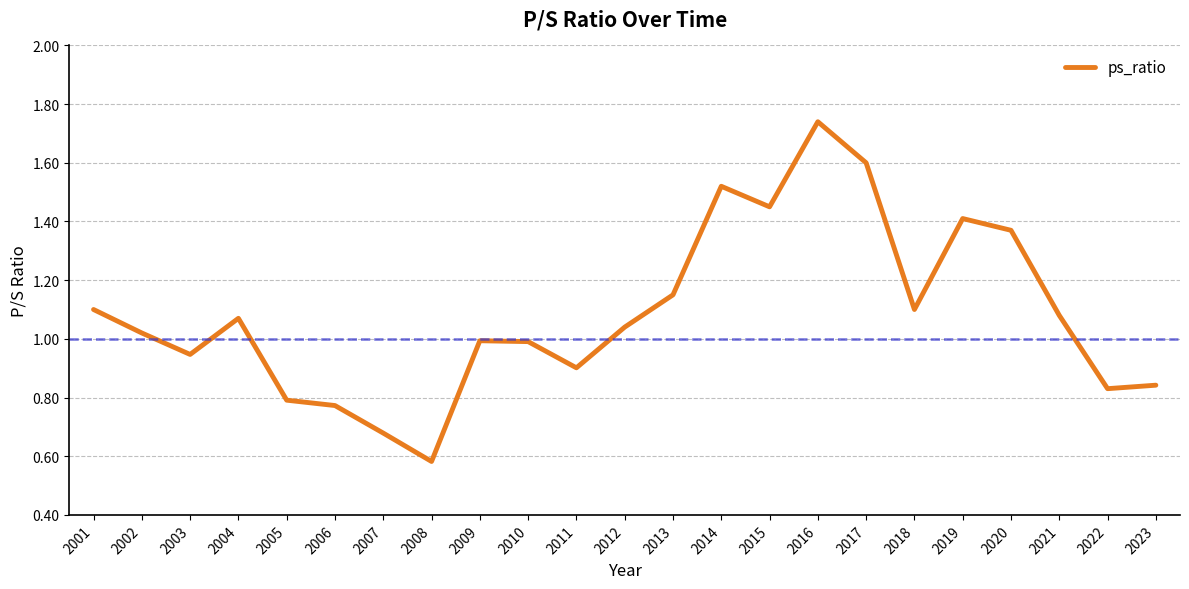

Where does the data first go above 1?

2001